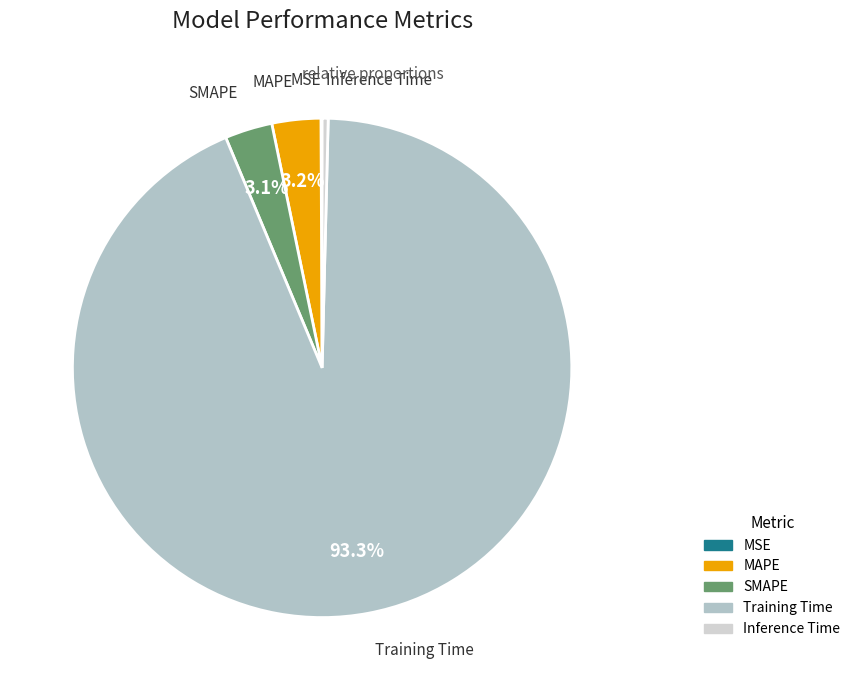

What is the largest slice in the pie chart?

Training Time